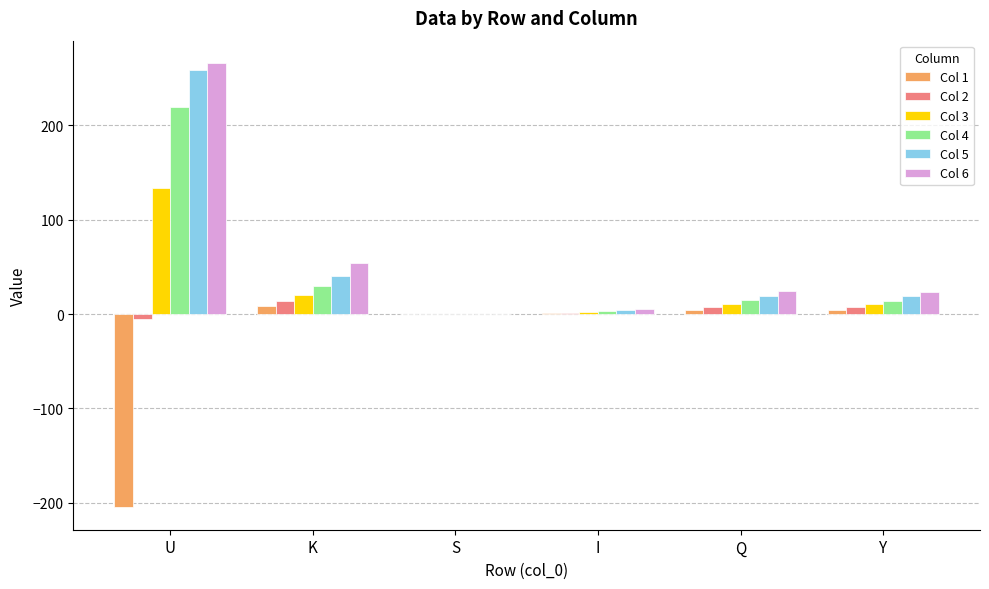

What is the greatest value displayed?

266.3